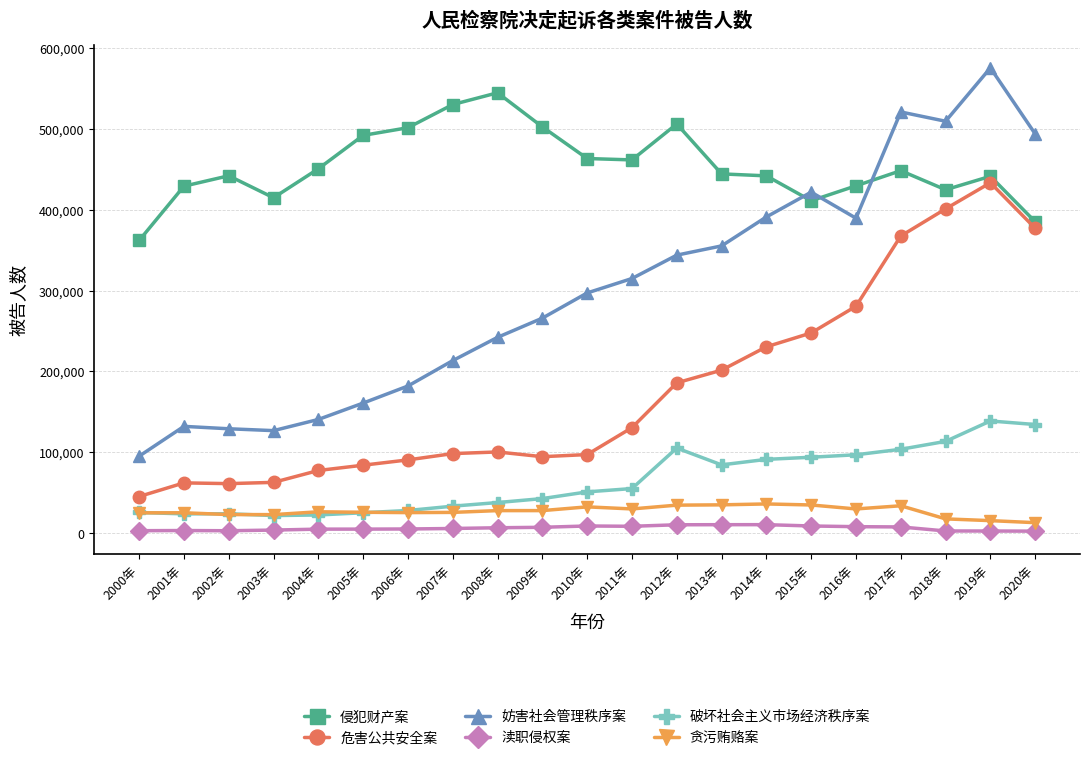

What are all the series names shown in the legend?

侵犯财产案, 危害公共安全案, 妨害社会管理秩序案, 渎职侵权案, 破坏社会主义市场经济秩序案, 贪污贿赂案